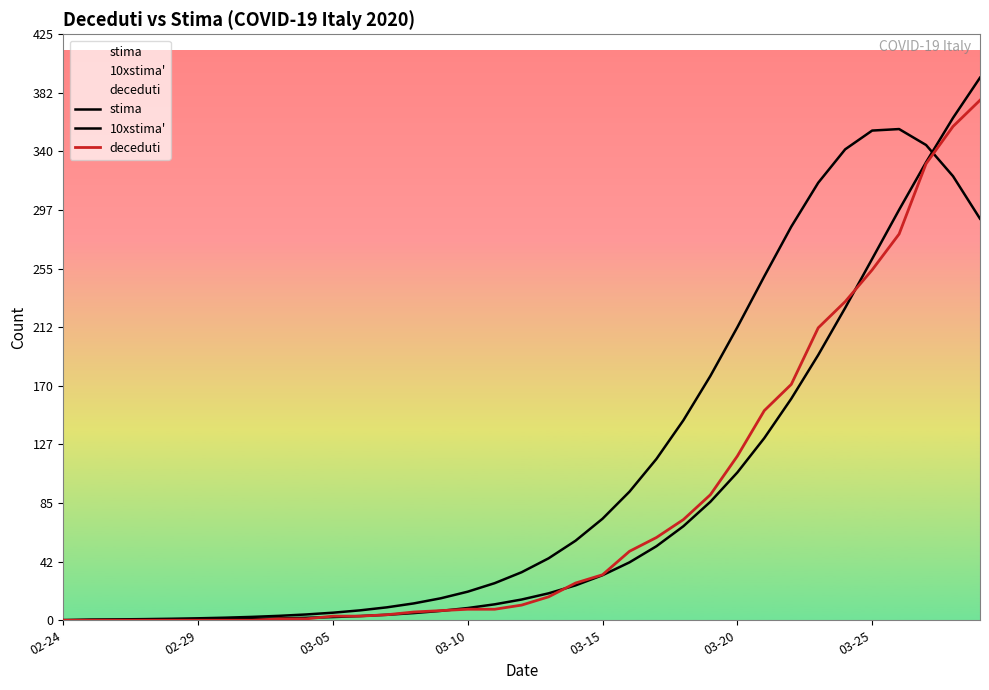

How many lines are shown in the chart?

3